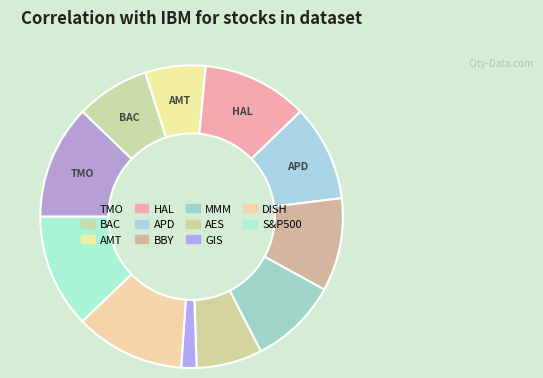

Does APD represent more than half of the total?

No